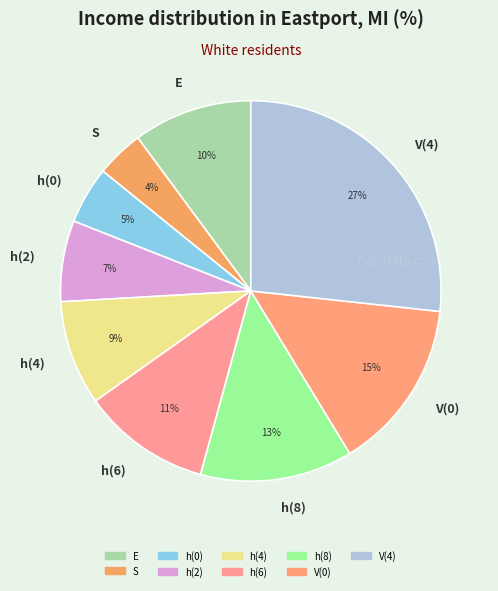

Between h(4) and E, which is larger?

E